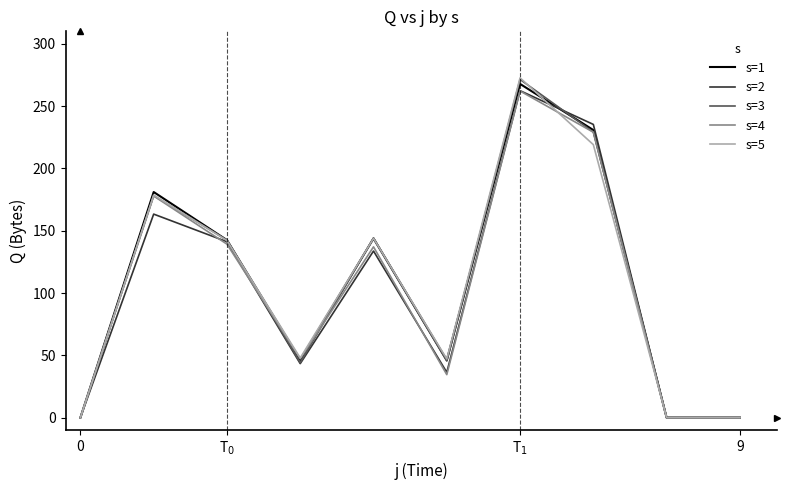

Which series has the largest range (max minus min)?

s=5